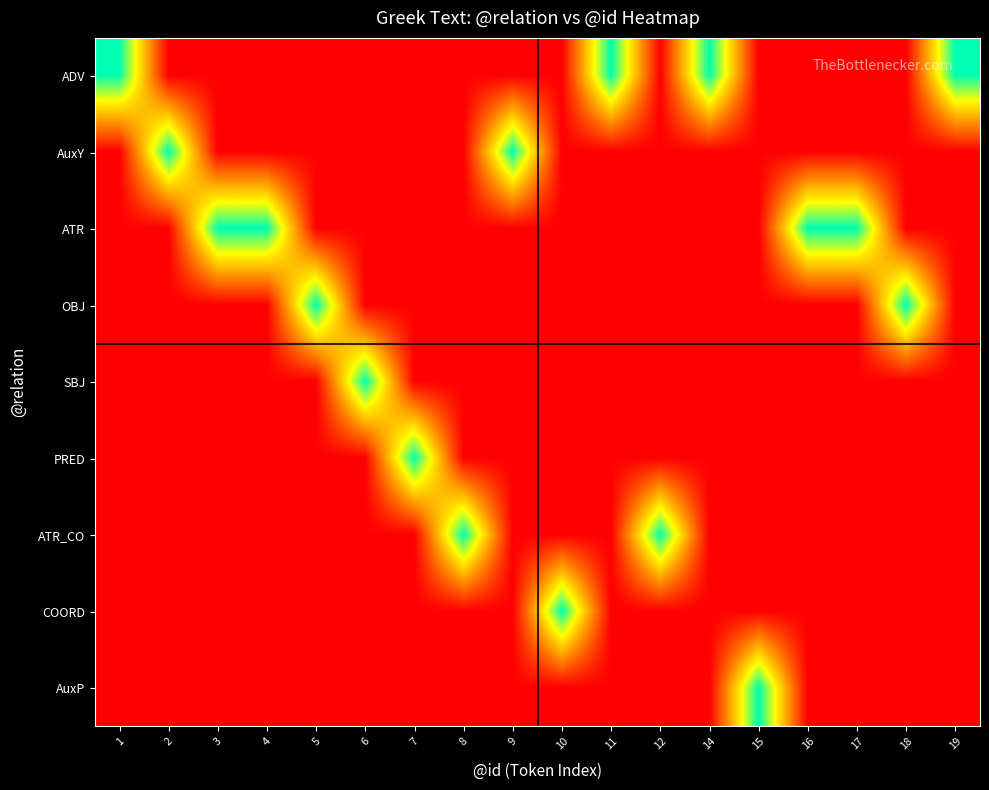

Reading right to left, list all the values displayed in this chart.

ADV: 19=1	18=0	17=0	16=0	15=0	14=1	12=0	11=1	10=0	9=0	8=0	7=0	6=0	5=0	4=0	3=0	2=0	1=1
AuxY: 19=0	18=0	17=0	16=0	15=0	14=0	12=0	11=0	10=0	9=1	8=0	7=0	6=0	5=0	4=0	3=0	2=1	1=0
ATR: 19=0	18=0	17=1	16=1	15=0	14=0	12=0	11=0	10=0	9=0	8=0	7=0	6=0	5=0	4=1	3=1	2=0	1=0
OBJ: 19=0	18=1	17=0	16=0	15=0	14=0	12=0	11=0	10=0	9=0	8=0	7=0	6=0	5=1	4=0	3=0	2=0	1=0
SBJ: 19=0	18=0	17=0	16=0	15=0	14=0	12=0	11=0	10=0	9=0	8=0	7=0	6=1	5=0	4=0	3=0	2=0	1=0
PRED: 19=0	18=0	17=0	16=0	15=0	14=0	12=0	11=0	10=0	9=0	8=0	7=1	6=0	5=0	4=0	3=0	2=0	1=0
ATR_CO: 19=0	18=0	17=0	16=0	15=0	14=0	12=1	11=0	10=0	9=0	8=1	7=0	6=0	5=0	4=0	3=0	2=0	1=0
COORD: 19=0	18=0	17=0	16=0	15=0	14=0	12=0	11=0	10=1	9=0	8=0	7=0	6=0	5=0	4=0	3=0	2=0	1=0
AuxP: 19=0	18=0	17=0	16=0	15=1	14=0	12=0	11=0	10=0	9=0	8=0	7=0	6=0	5=0	4=0	3=0	2=0	1=0